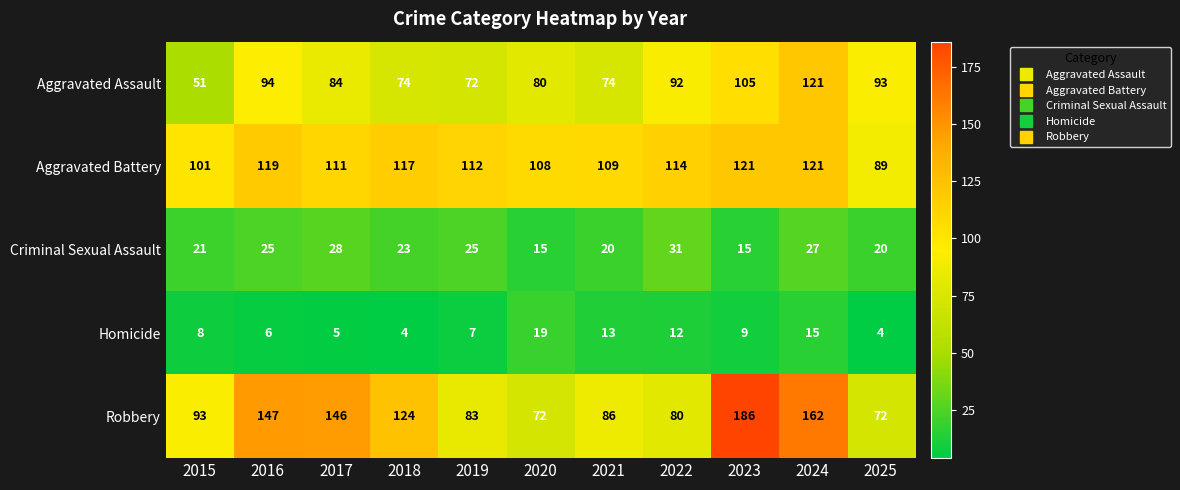

Is it true that Homicide equals 5 at 2015?

False